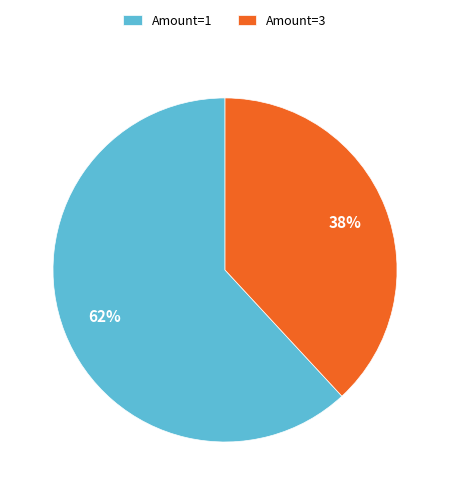

Does any single category account for the majority?

Yes